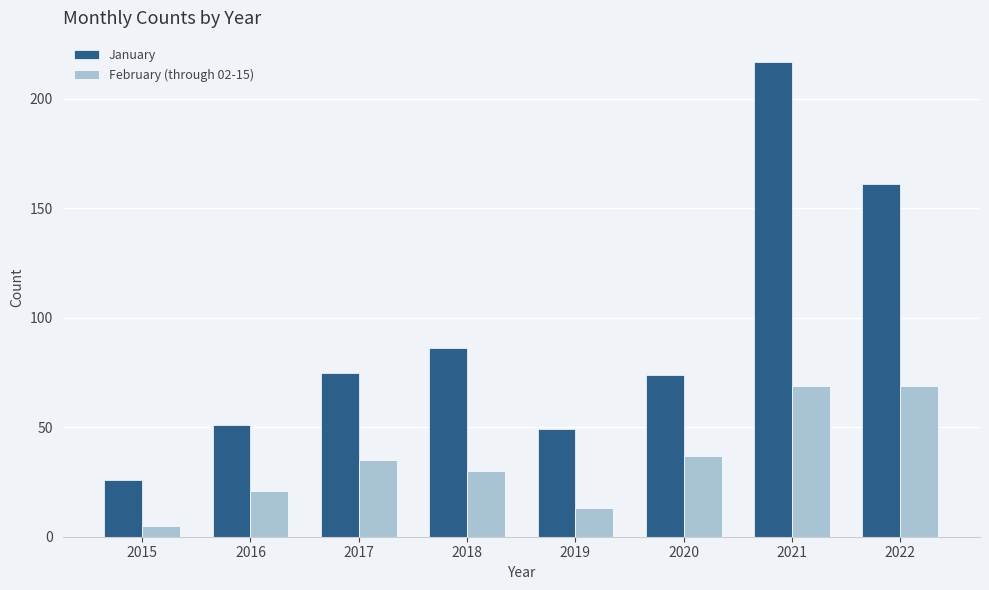

What is the maximum value for February (through 02-15)?

69